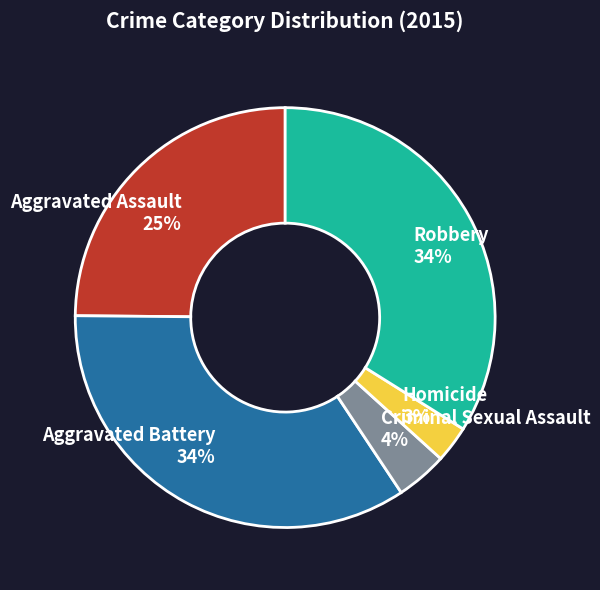

How many slices are in this pie chart?

5